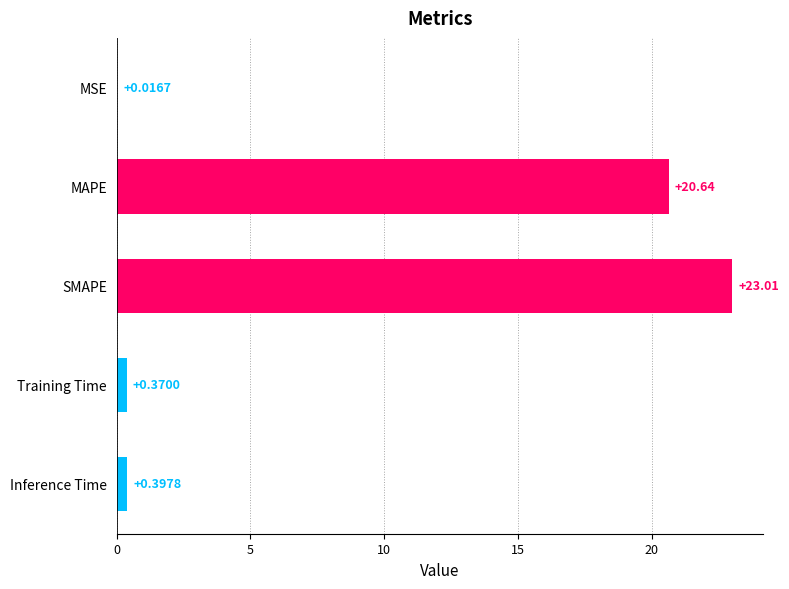

Which label corresponds to the largest value in the chart?

SMAPE